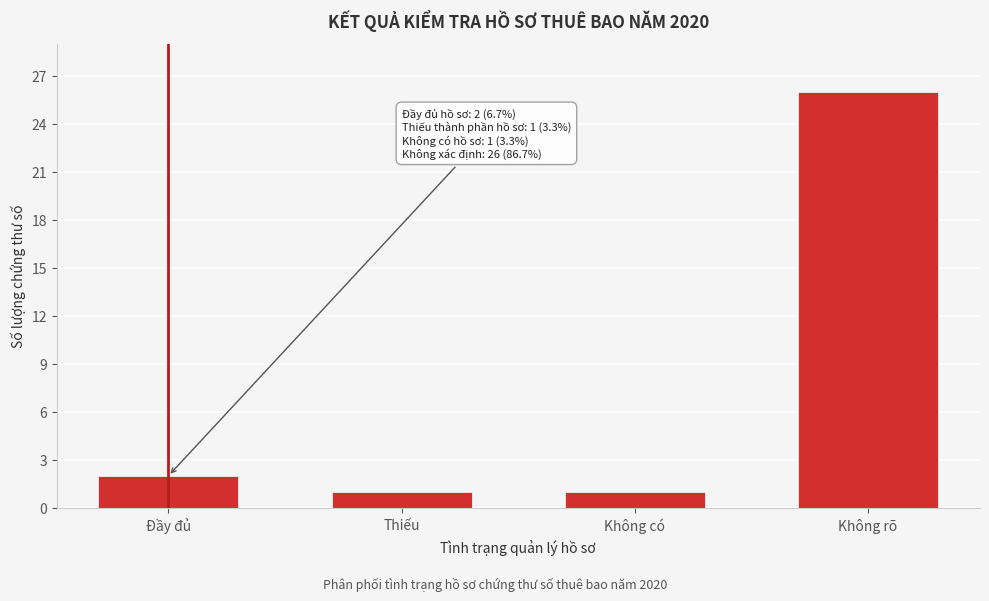

Reading right to left, transcribe all the data shown in this chart.

Không rõ=26	Không có=1	Thiếu=1	Đầy đủ=2